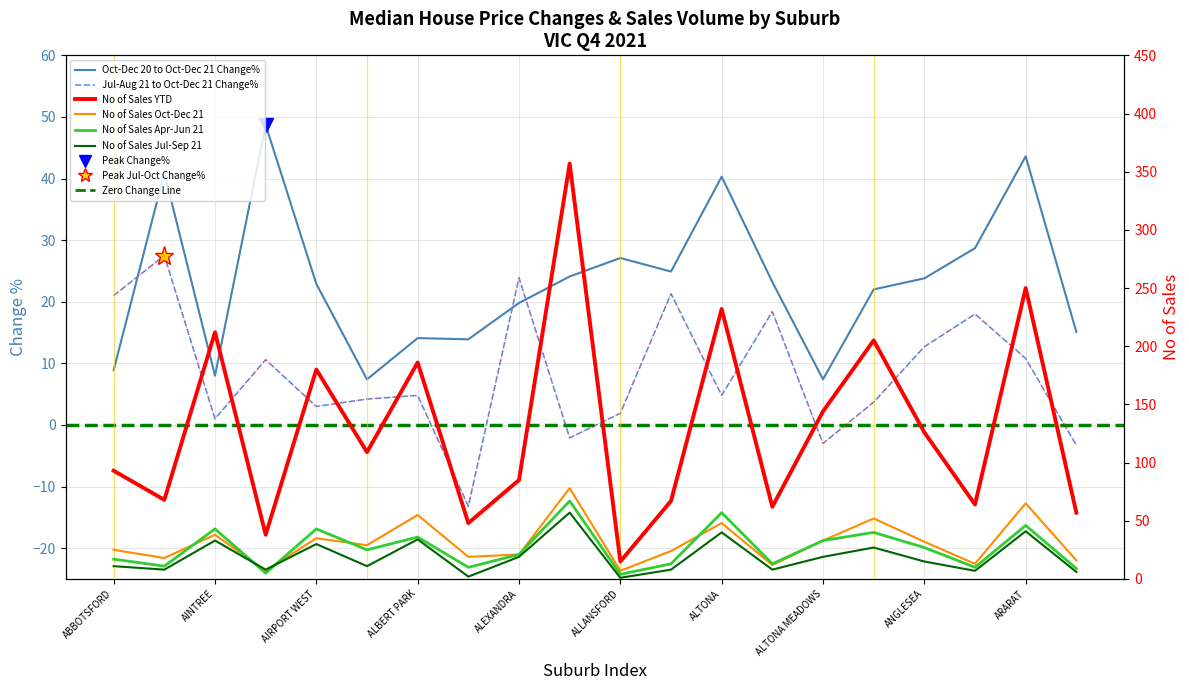

What is the average value of the No of Sales Jul-Sep 21 series?

19.2